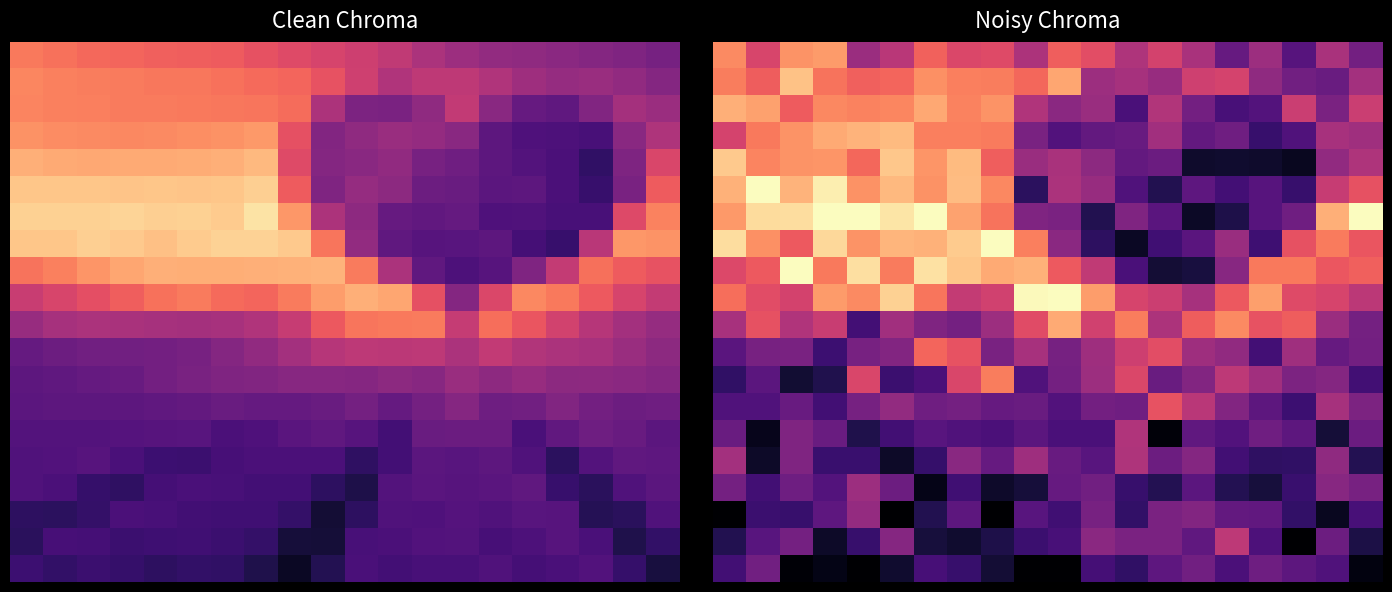

How many data points in 0.0 are above 145?

10